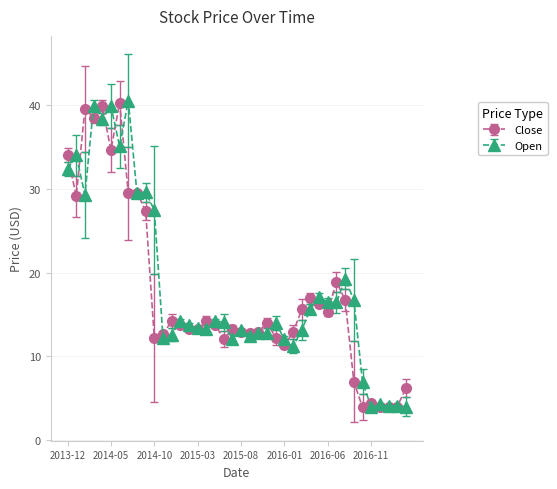

True or false: Close has more than 0 interior local peaks.

True